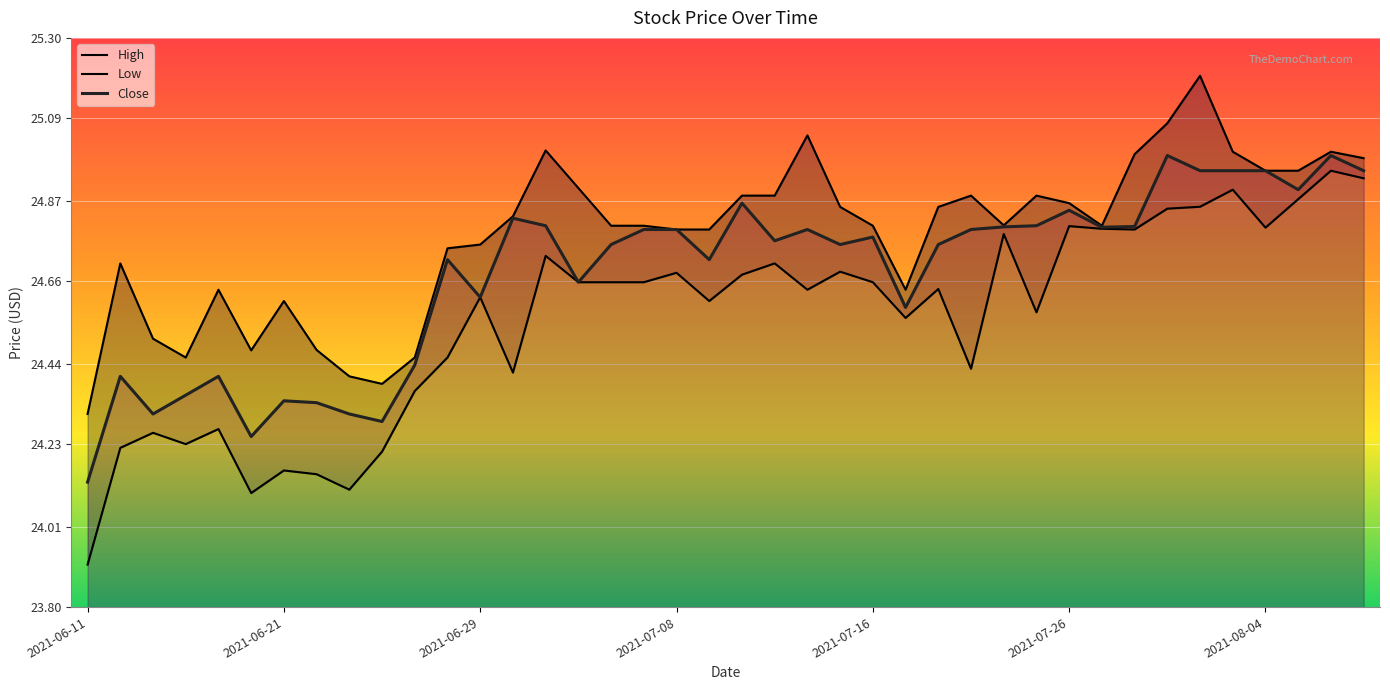

Is it true that High equals 6.1 at 19?

False